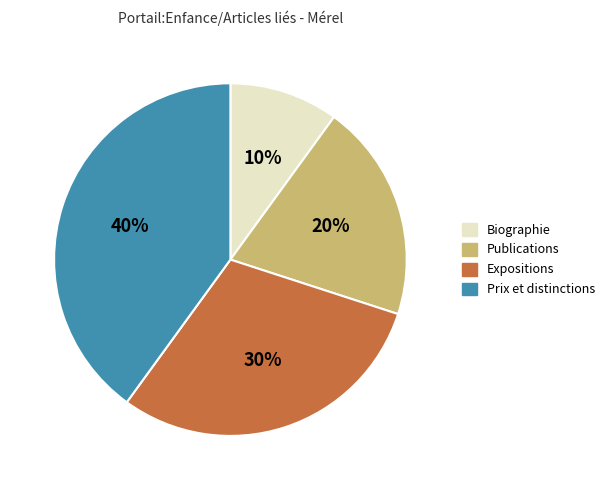

To the nearest percent, what portion does Prix et distinctions represent?

40%